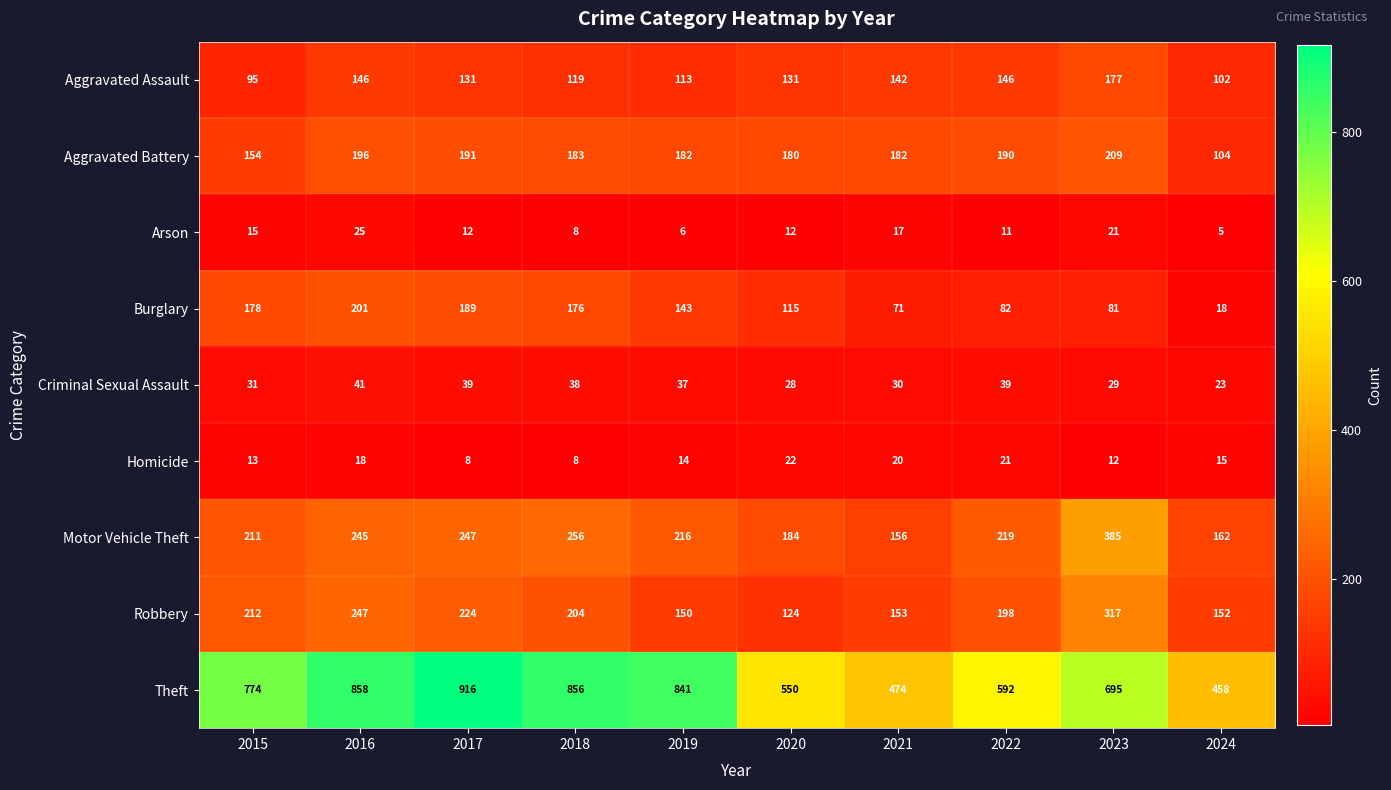

At how many categories does at least one series exceed 693?

6